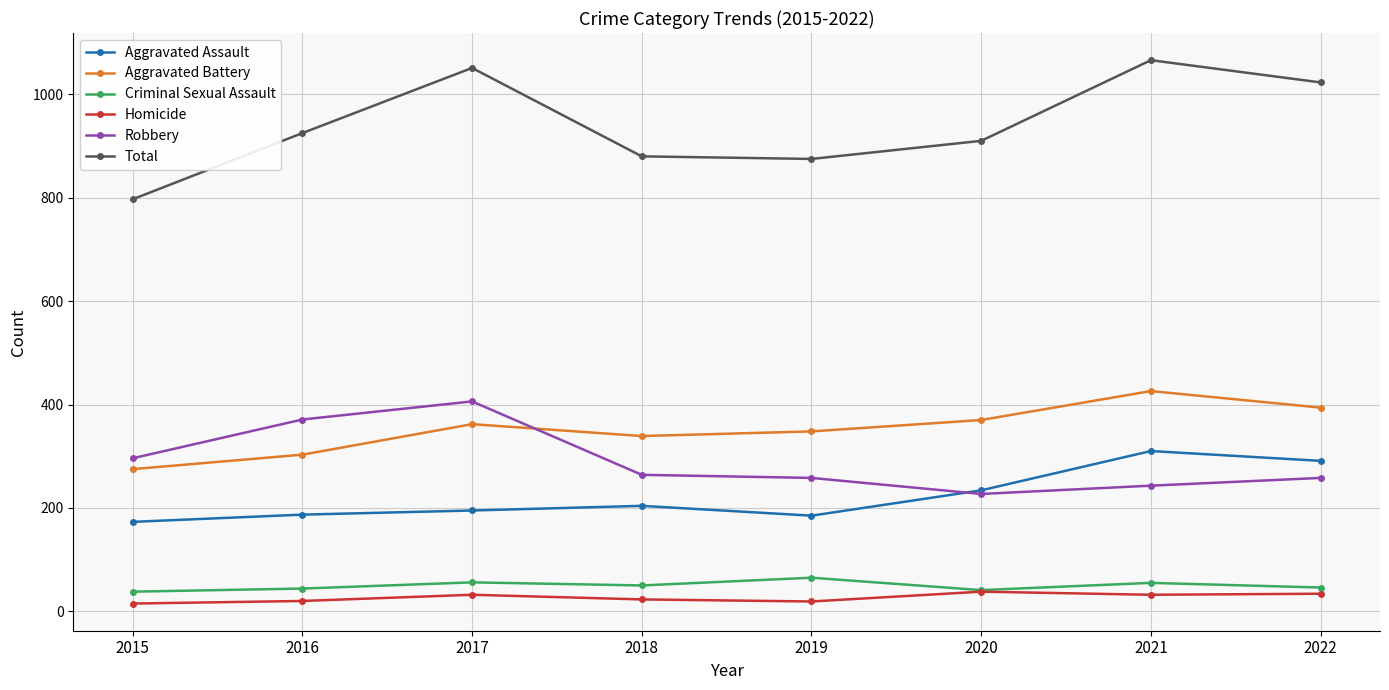

What are all the series names shown in the legend?

Aggravated Assault, Aggravated Battery, Criminal Sexual Assault, Homicide, Robbery, Total